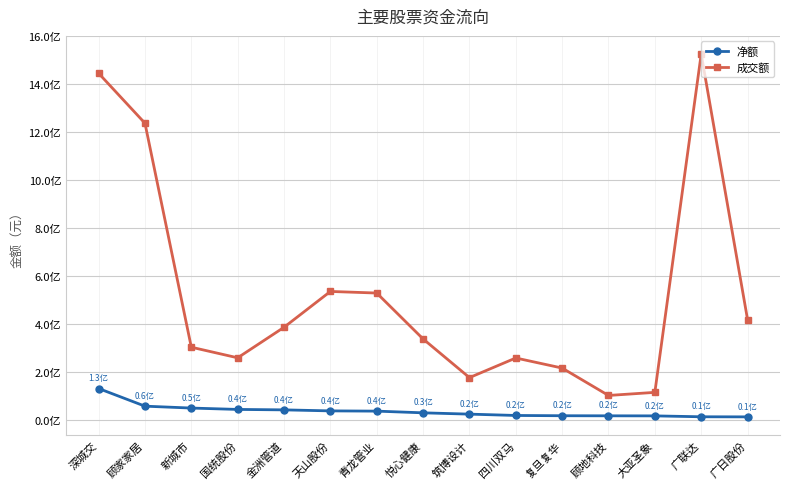

Is the value of 净额 at 新城市 greater than the value of 成交额 at 复旦复华?

No